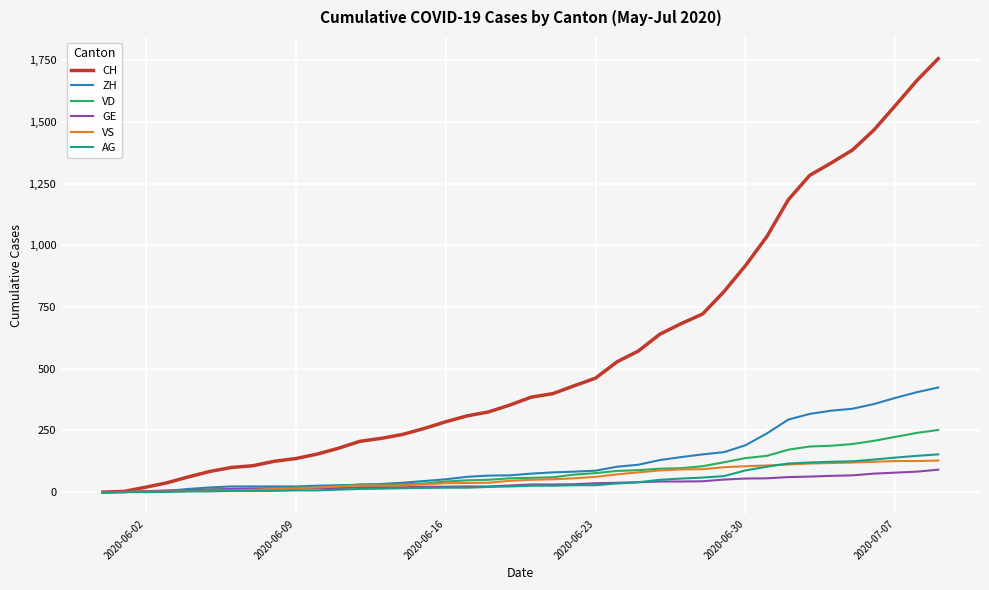

Which series has the widest spread of values?

CH